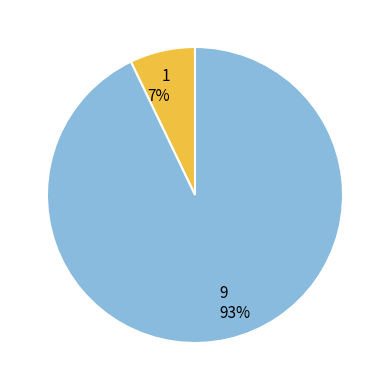

Which has a higher value, 1 or 9?

9